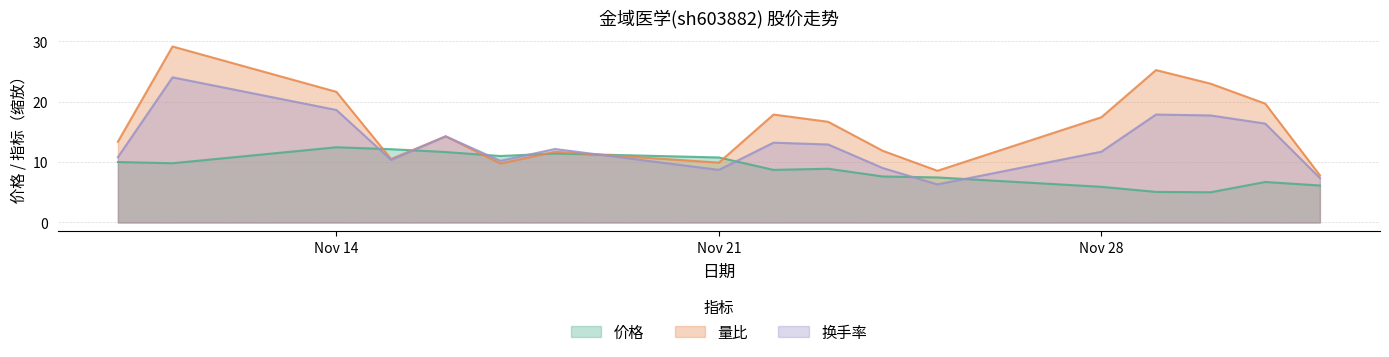

Read the 量比 value at 2022-11-29.

25.2